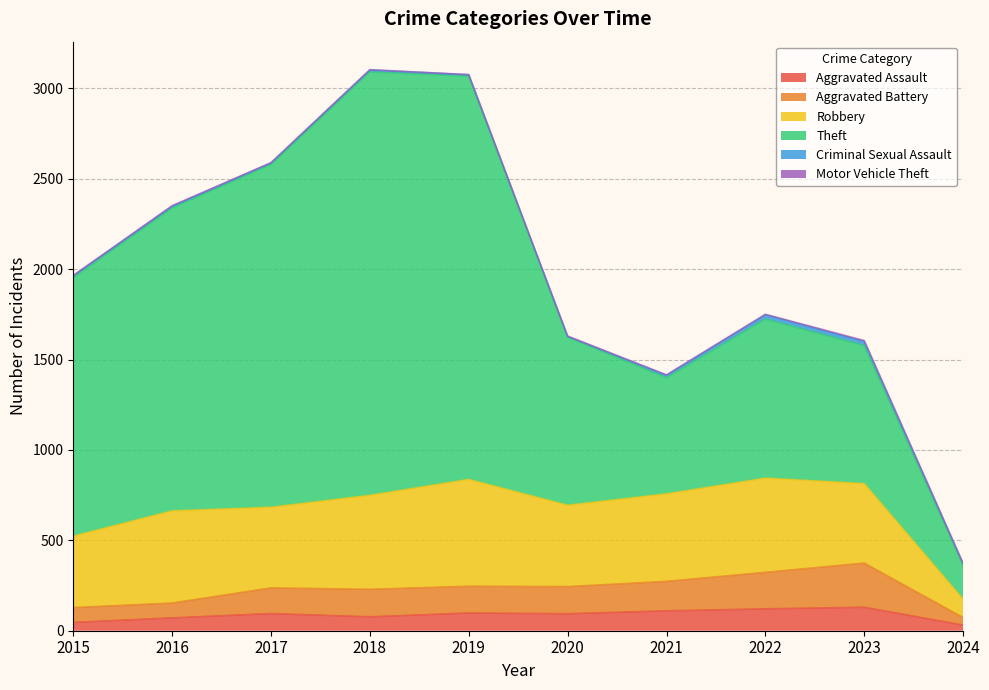

Which category has the highest value across all series?

2018